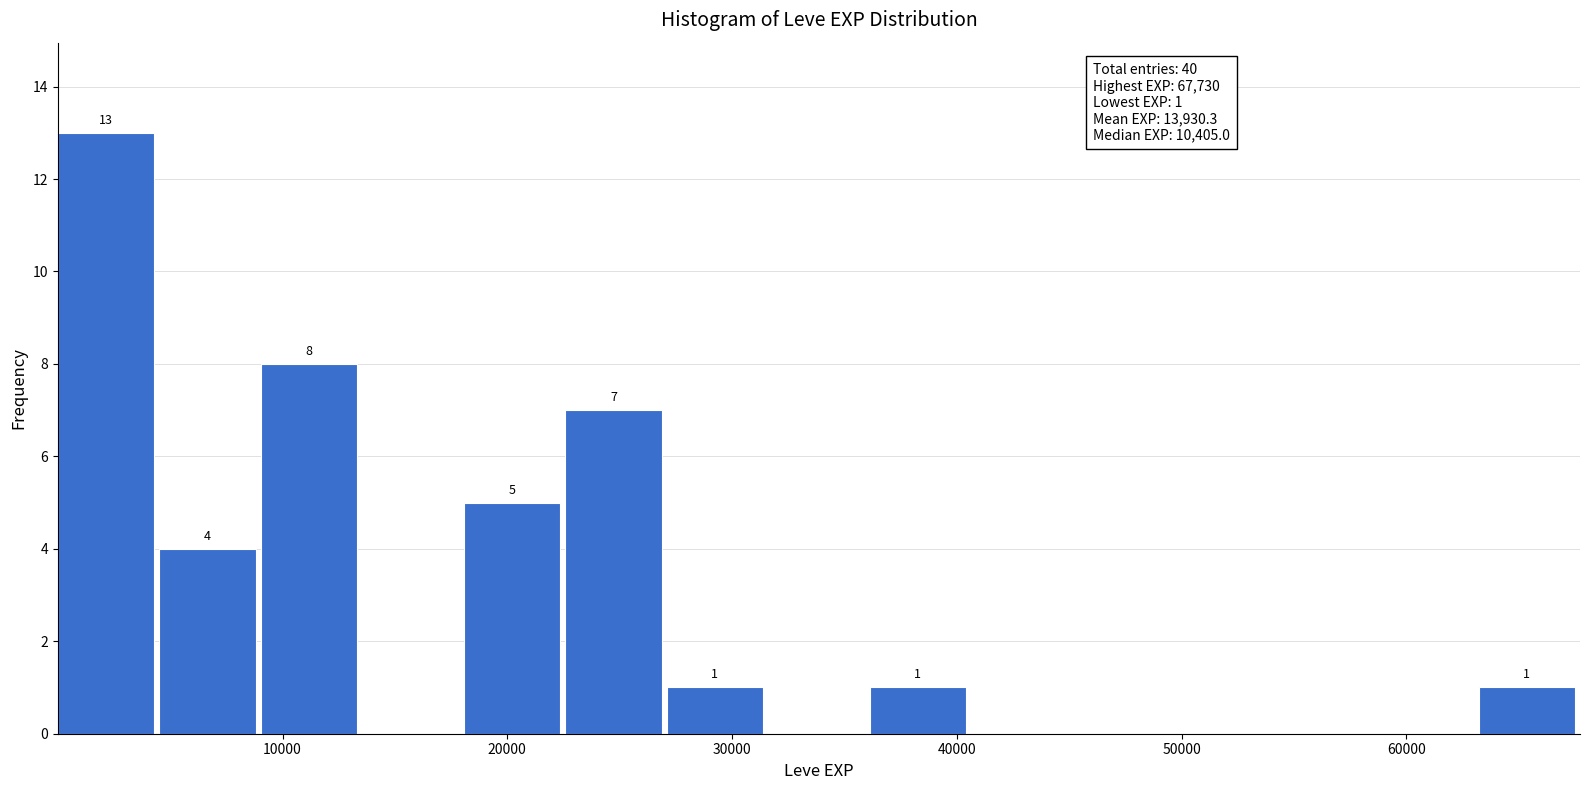

Which range on the x-axis has the tallest bar?

0 to 5000